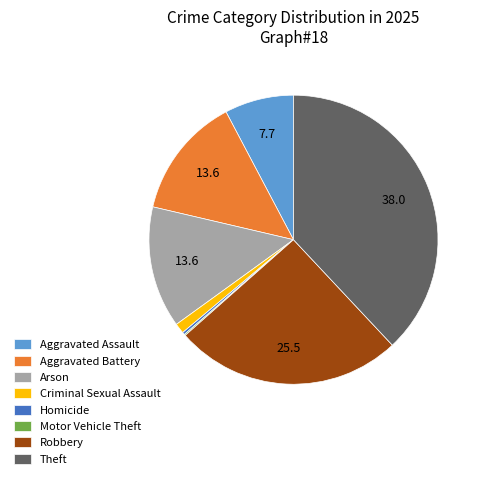

Which category has the biggest portion of the pie?

Theft